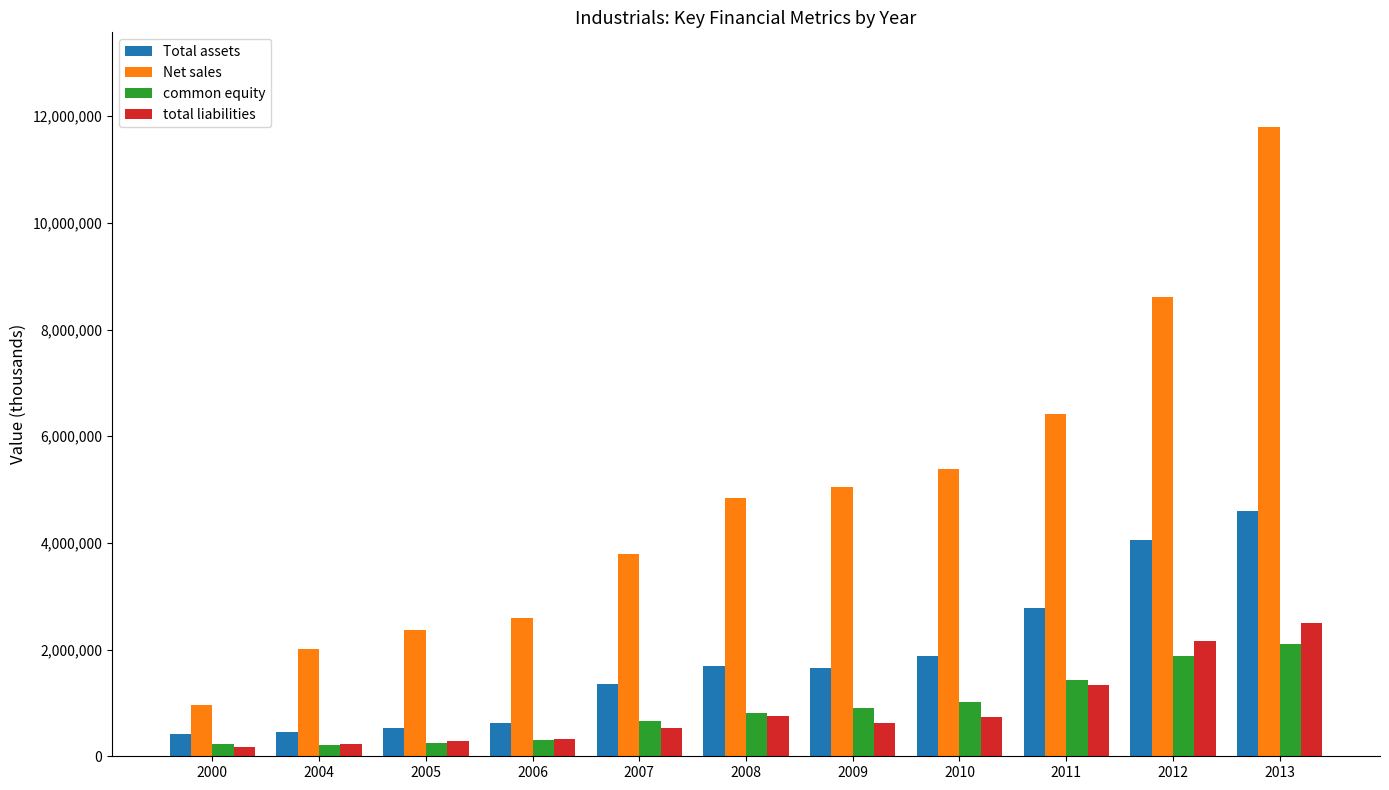

The total liabilities series shows 3695914 at 2012. True or false?

False